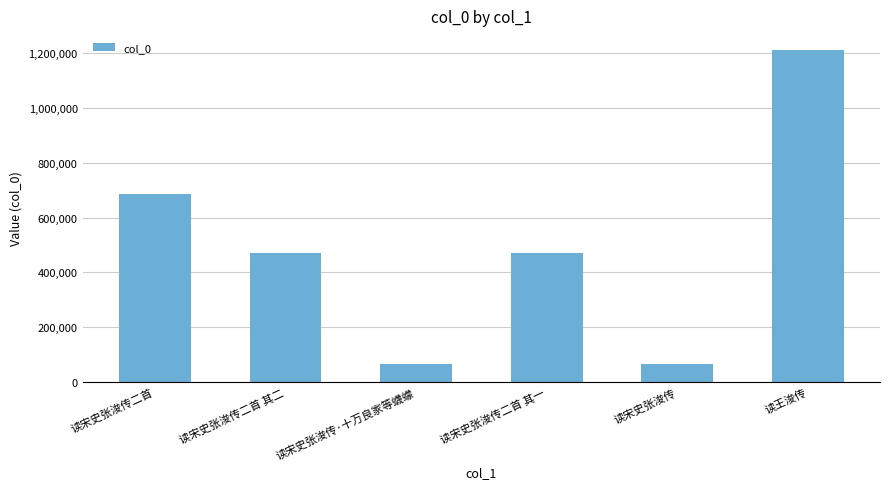

What is the ratio of the value at 读宋史张浚传二首 其一 to the value at 读王浚传?

0.4